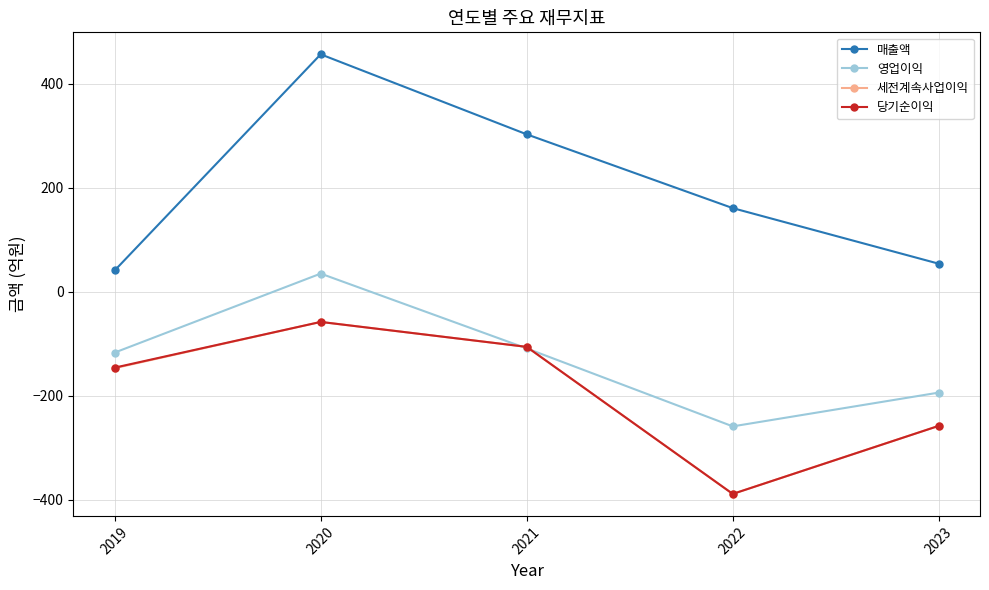

Which series has the largest range (max minus min)?

매출액